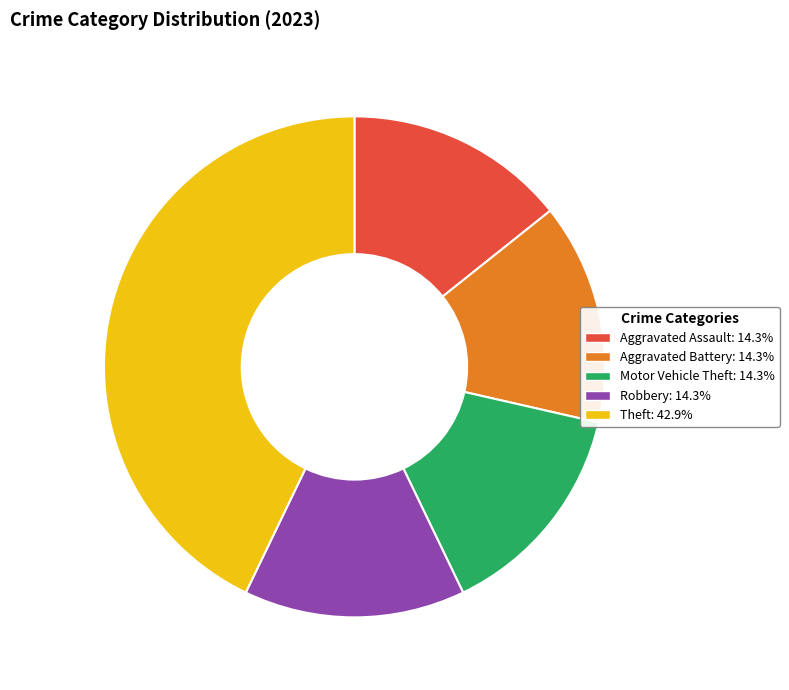

True or false: Aggravated Battery accounts for 5% of the total.

False